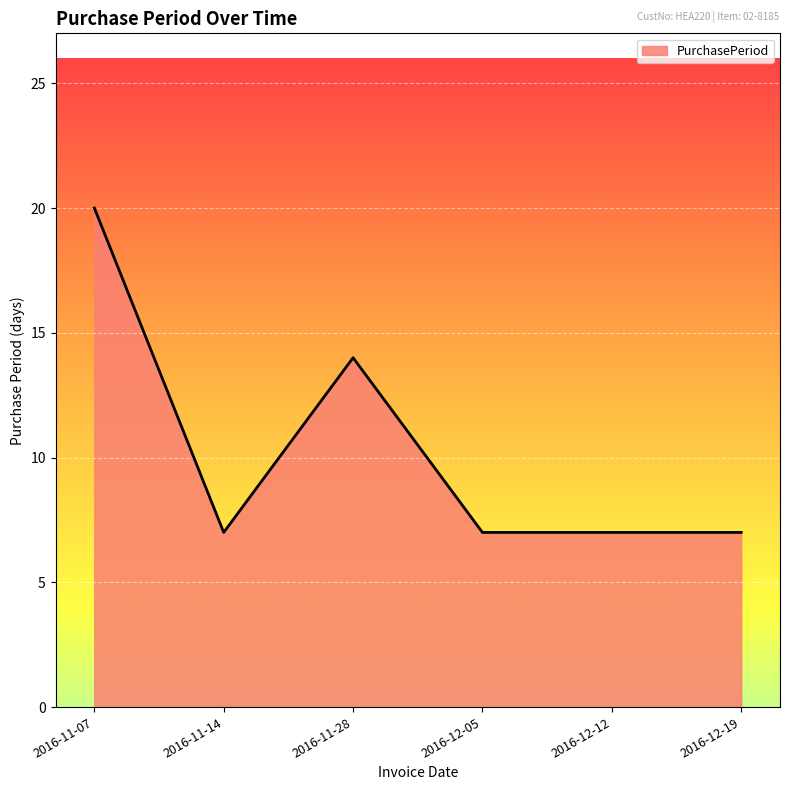

Is it true that the value at 2016-11-28 is 8?

False